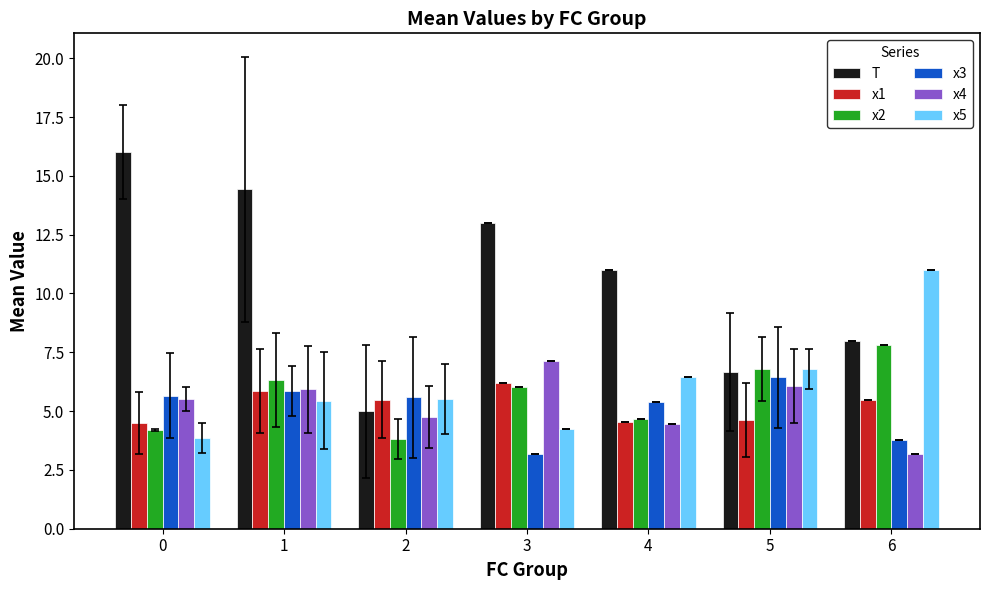

List the series in order of their peak value, highest first.

T, x5, x2, x4, x3, x1